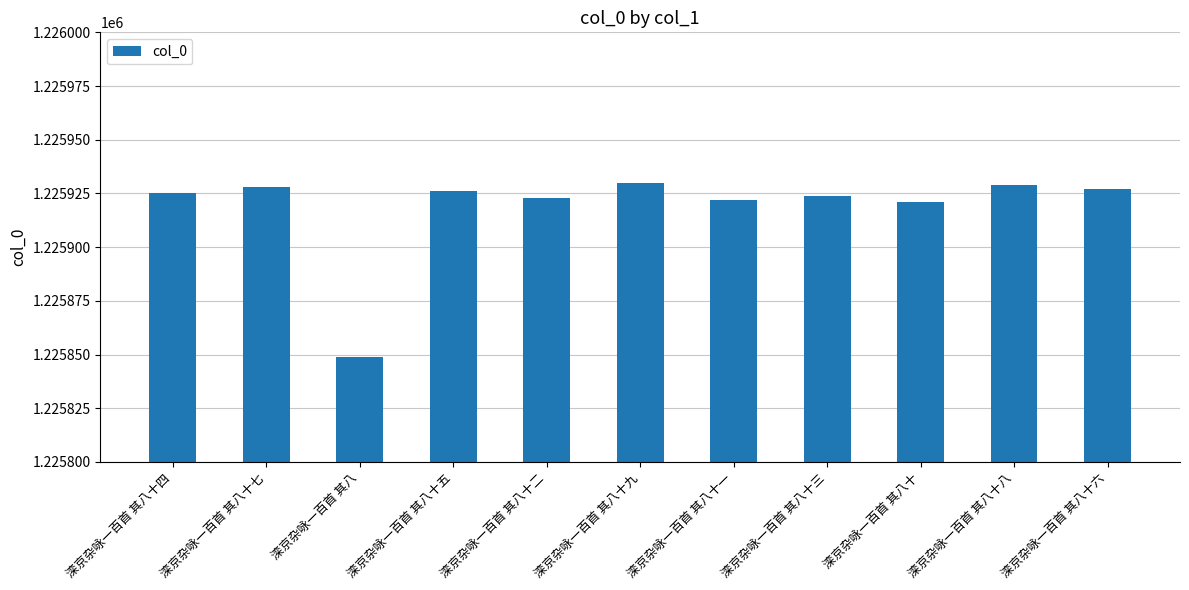

How many data points are less than 1225925?

5